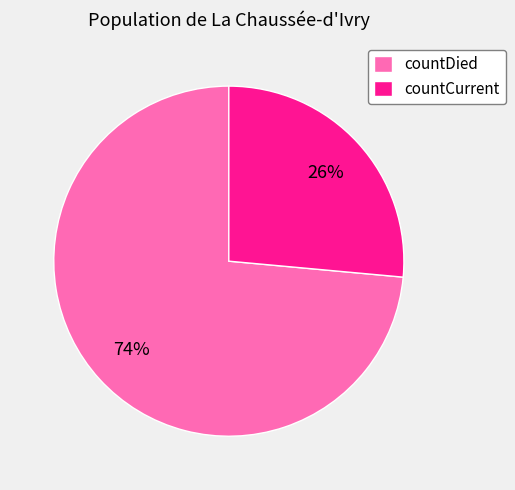

To the nearest percent, what portion does countDied represent?

74%